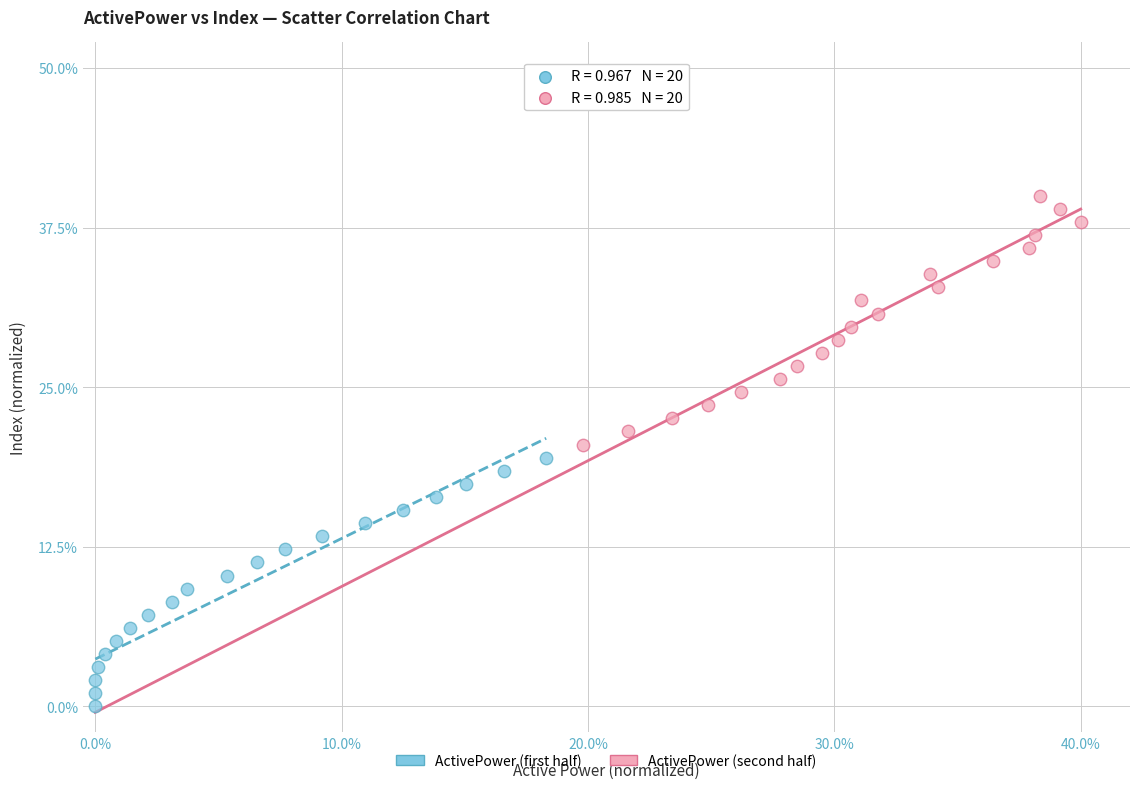

Which series contains the lowest Y value?

ActivePower (first half)